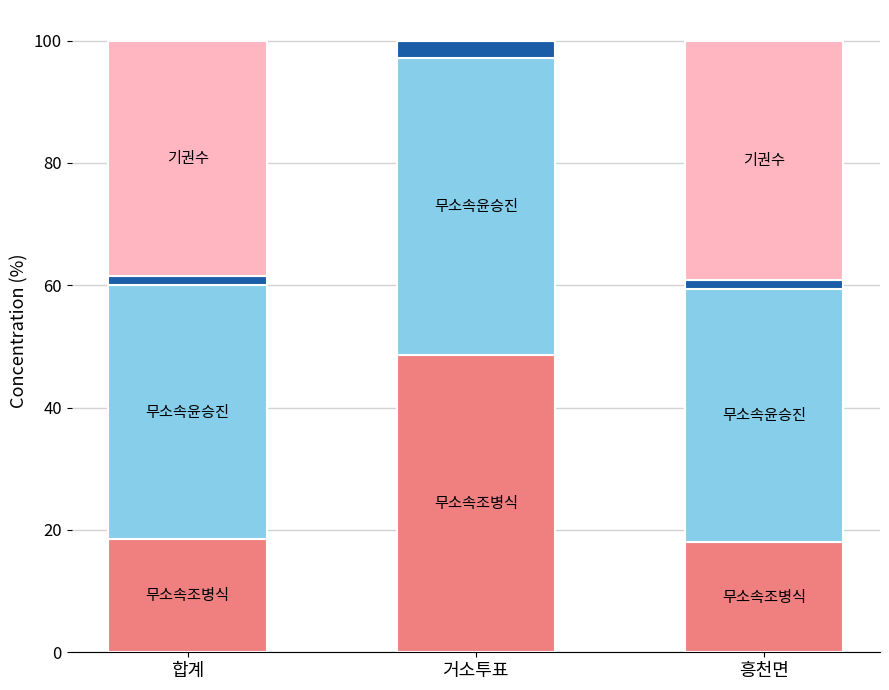

Reading left to right, what are the values for 무소속조병식?

합계=18.5	거소투표=48.6	흥천면=18.0